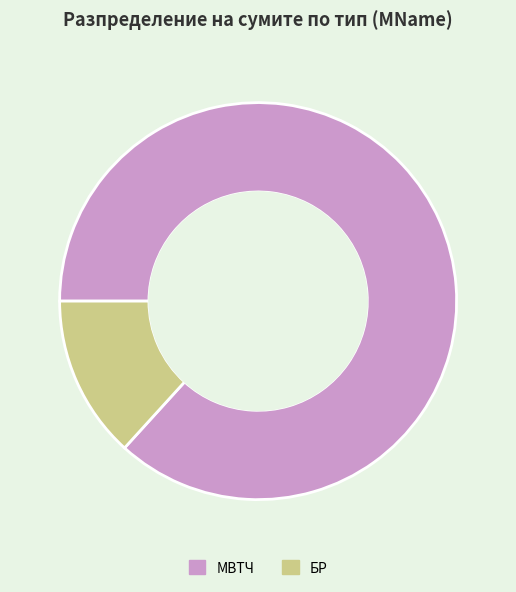

What is the largest slice in the pie chart?

МВТЧ